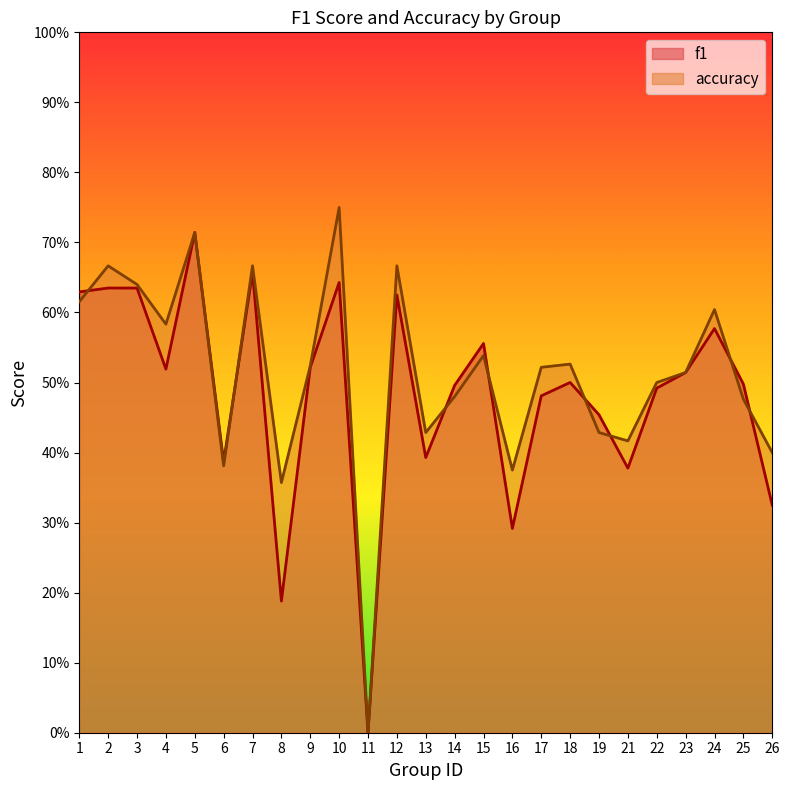

What is the highest value of the f1 series?

0.7